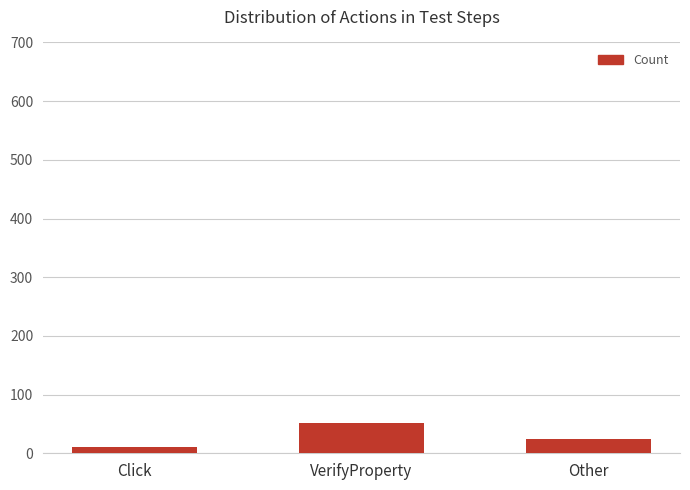

Reading left to right, list all the values displayed in this chart.

11	52	25